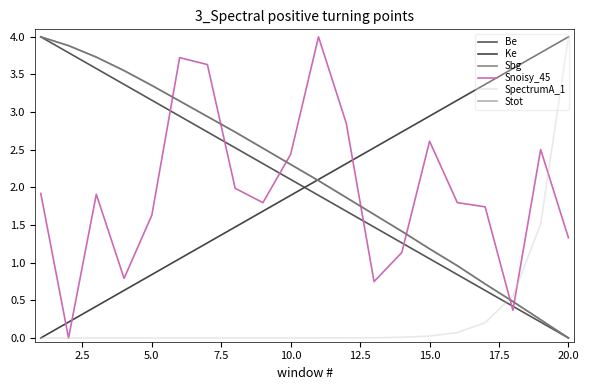

Which series has the widest spread of values?

Be